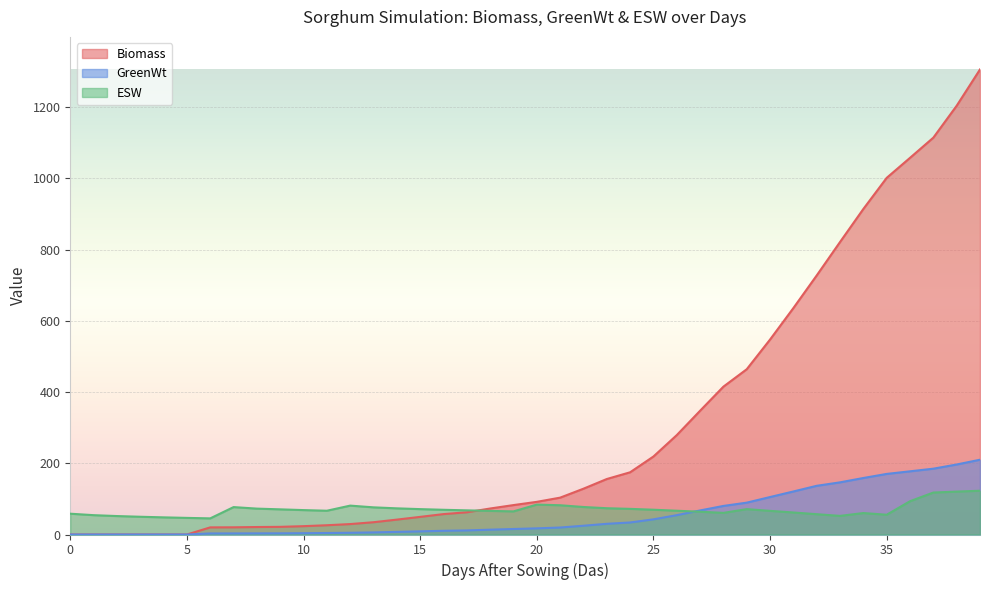

What is the total value across all series at 0?

58.4